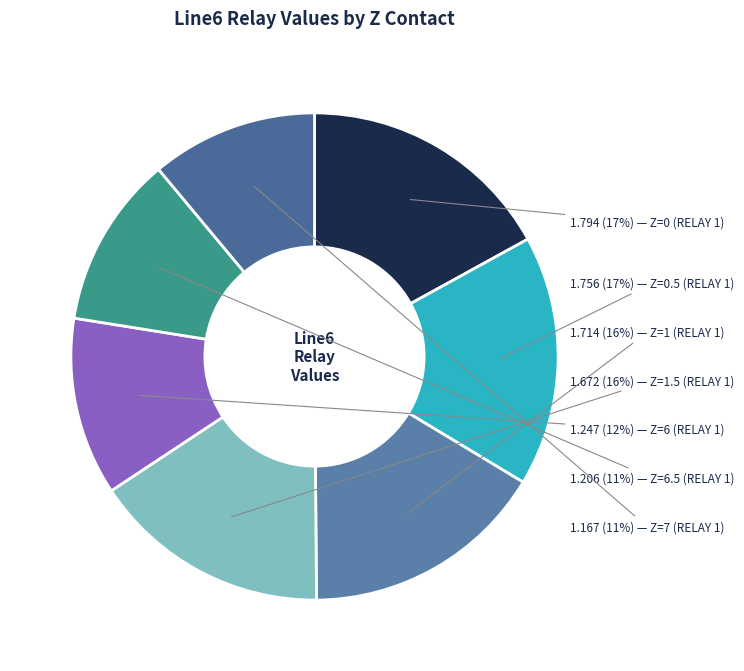

How many segments does this pie chart have?

7